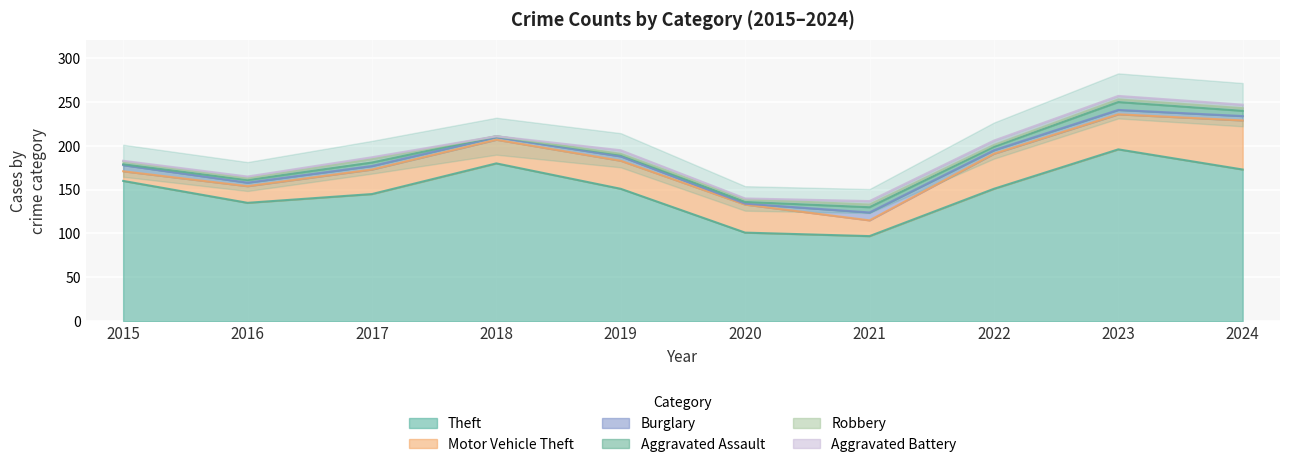

True or false: Robbery and Aggravated Battery intersect in this chart.

True